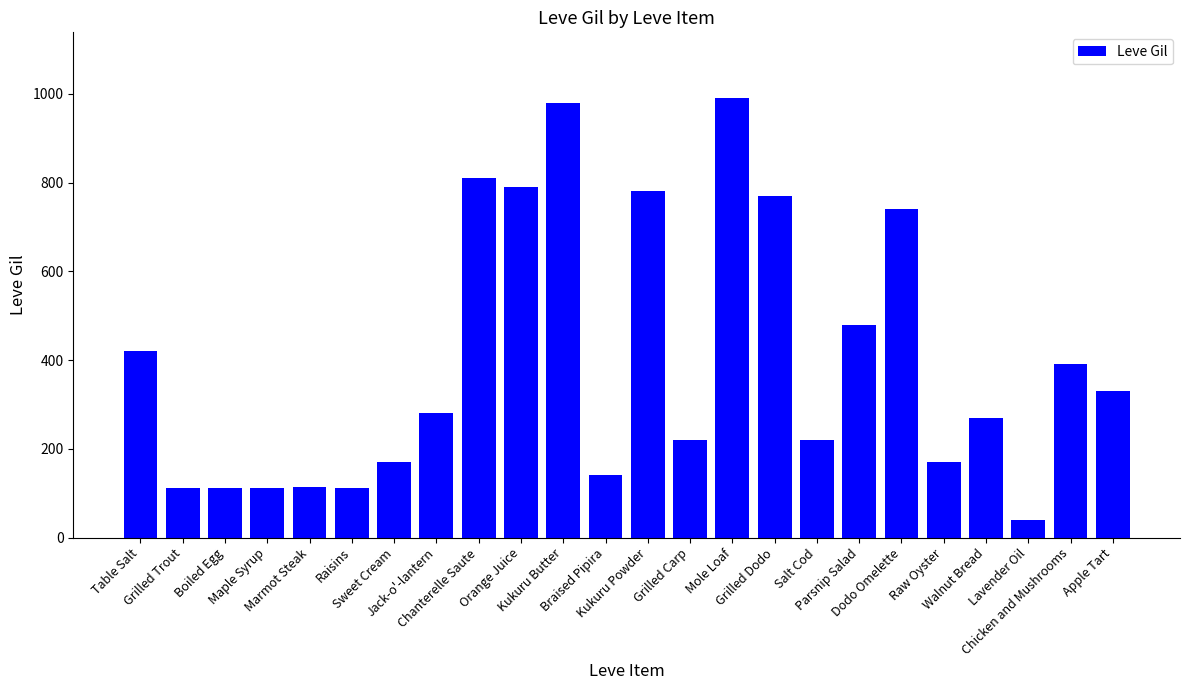

What is the value of the 13th bar from the left?

780